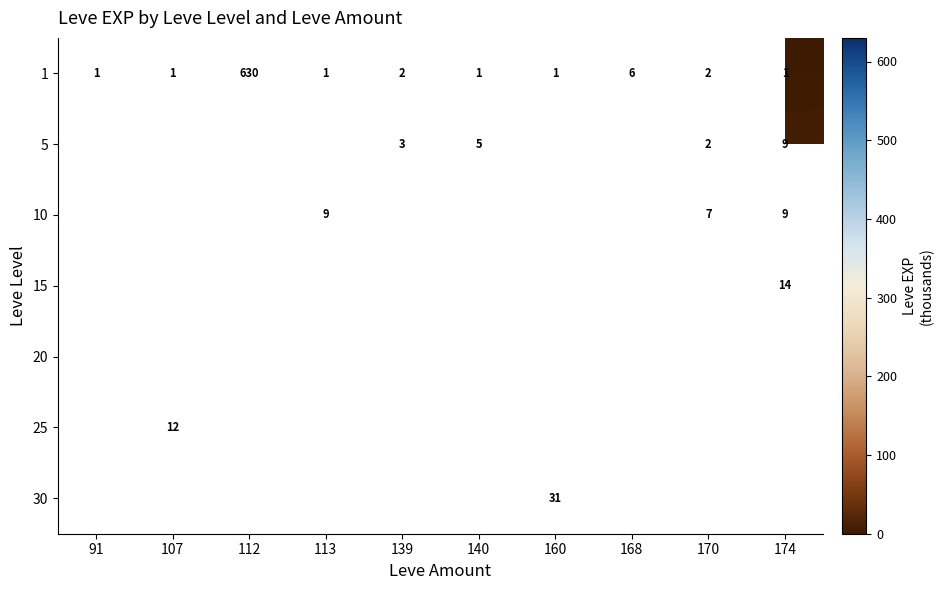

At which label does 1 reach its peak?

112